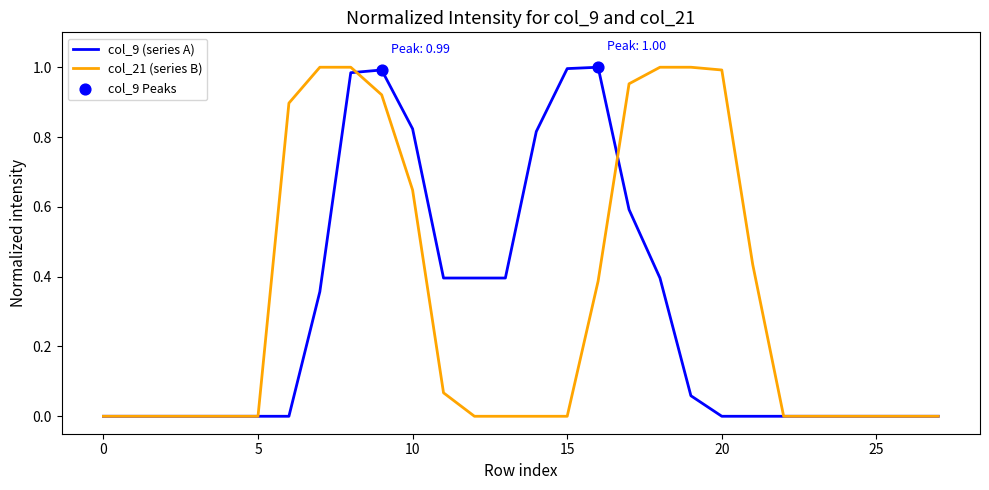

Does the chart have visible grid lines?

No